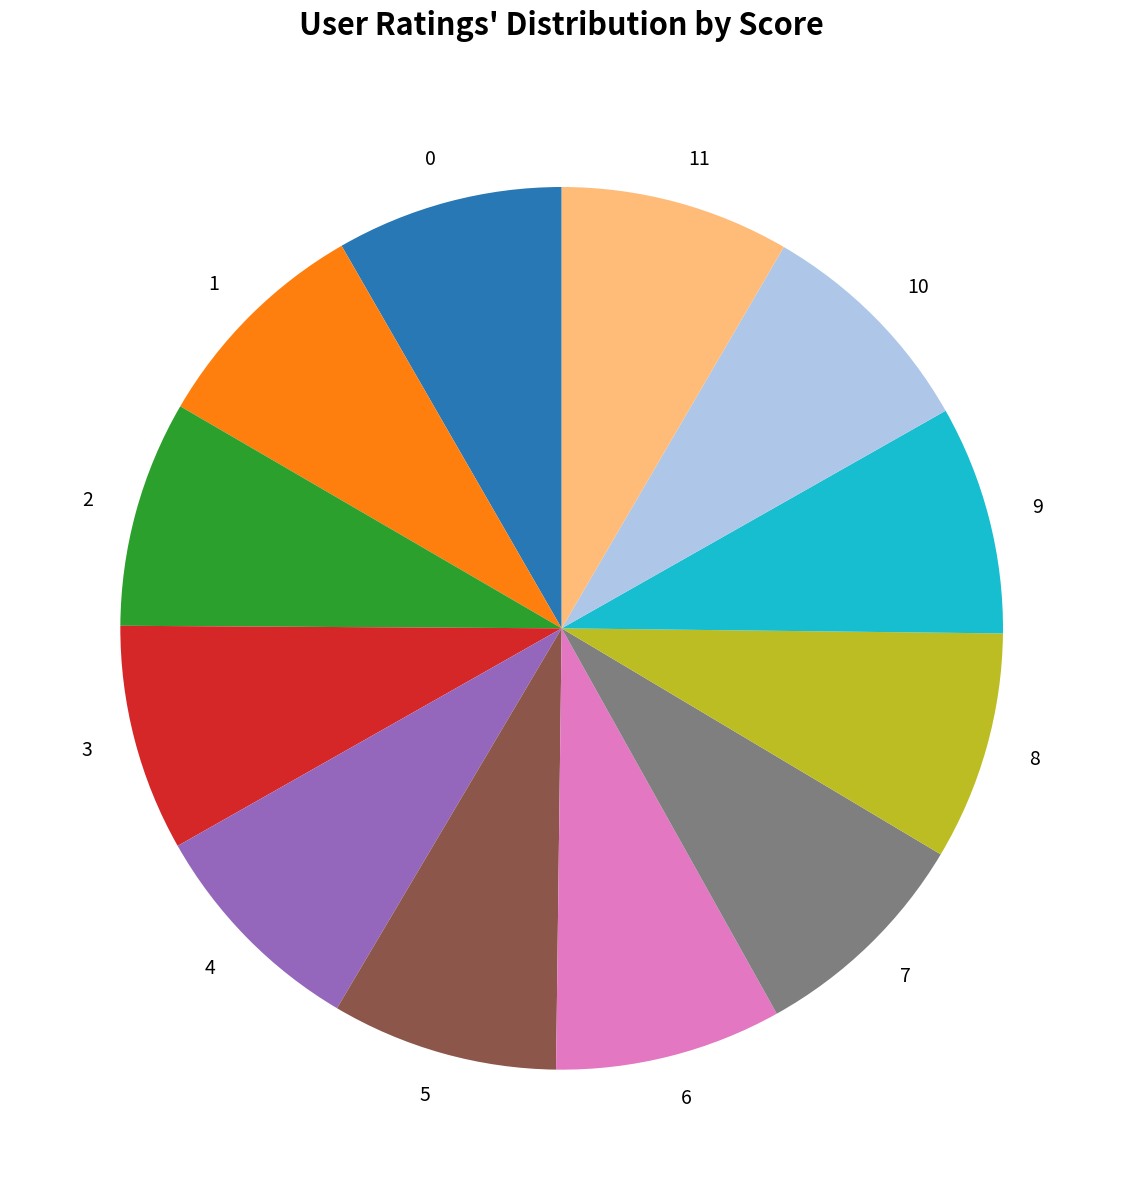

Is it true that 9 is 8% of the pie?

True